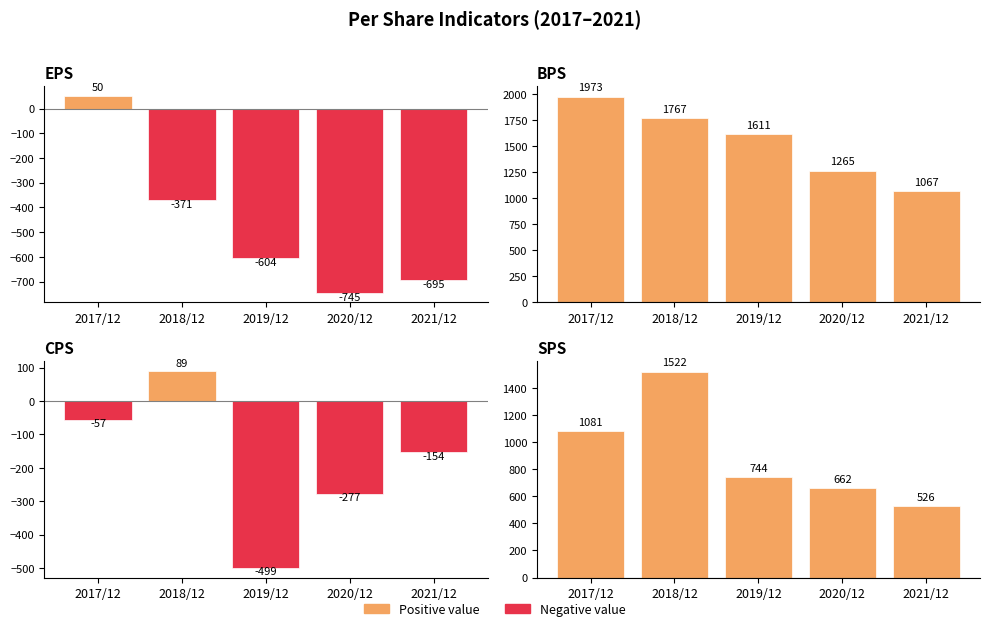

What is the maximum value for BPS?

1973